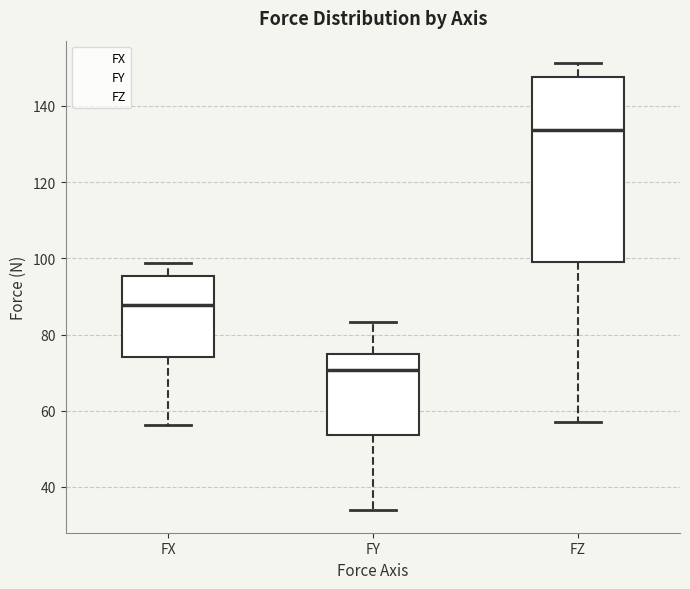

Reading left to right, transcribe this box plot: for each box, give where its median line is, the range the box spans, and where its two whiskers end, as read against the y-axis. The values are not printed on the chart, so give them approximately, as read against the axis.

FX: median 88, box 74 to 96, whiskers 56 to 98
FY: median 70, box 54 to 74, whiskers 34 to 84
FZ: median 134, box 100 to 148, whiskers 58 to 152